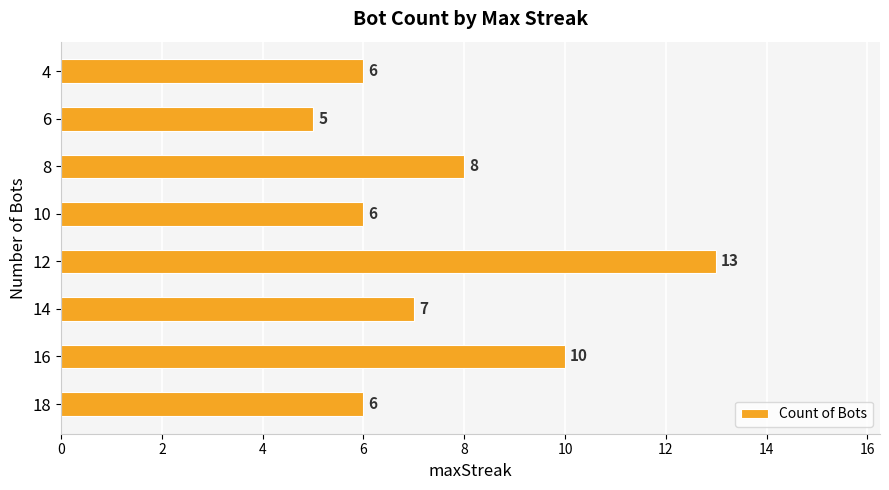

Between 14 and 6, which is larger?

14